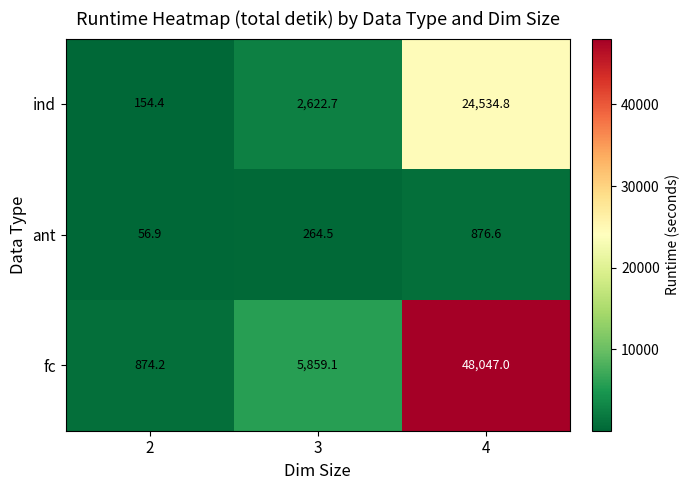

What is the total value across all series at 2?

1085.5